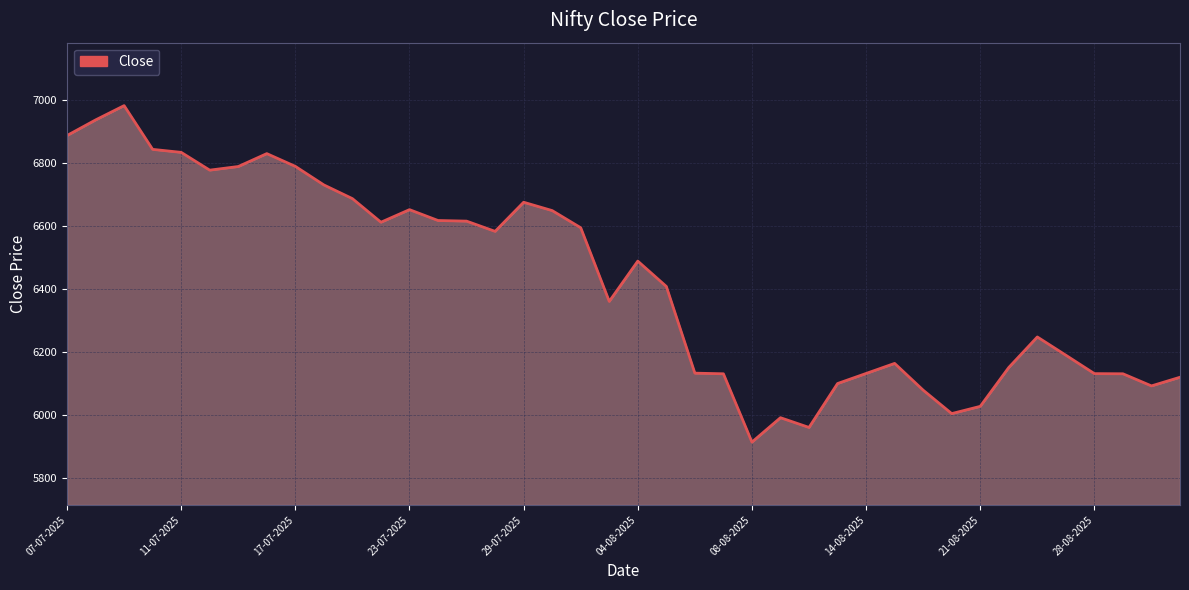

What is the greatest value displayed?

6983.5